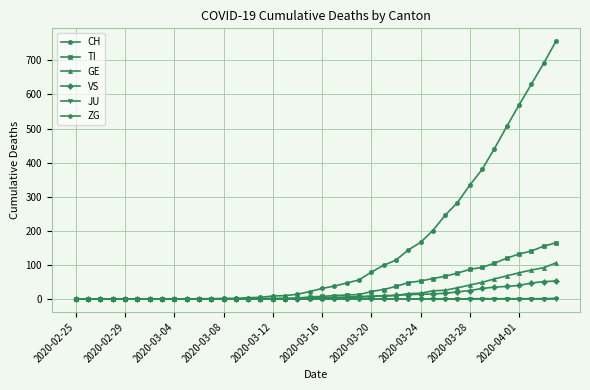

What are all the series names shown in the legend?

CH, TI, GE, VS, JU, ZG